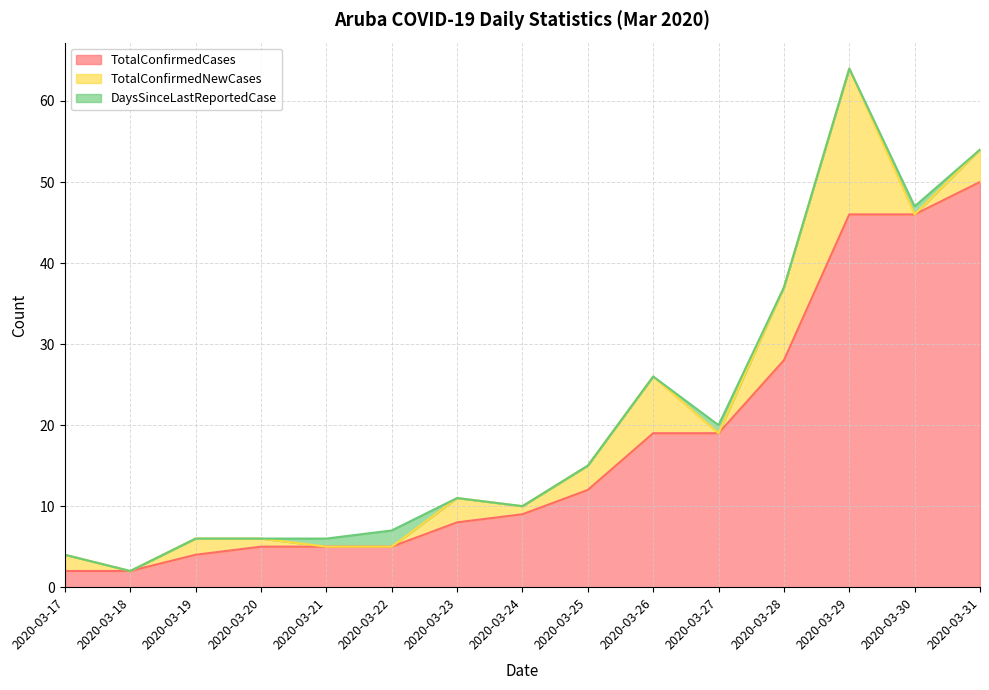

Which series has the largest total across all categories?

TotalConfirmedCases